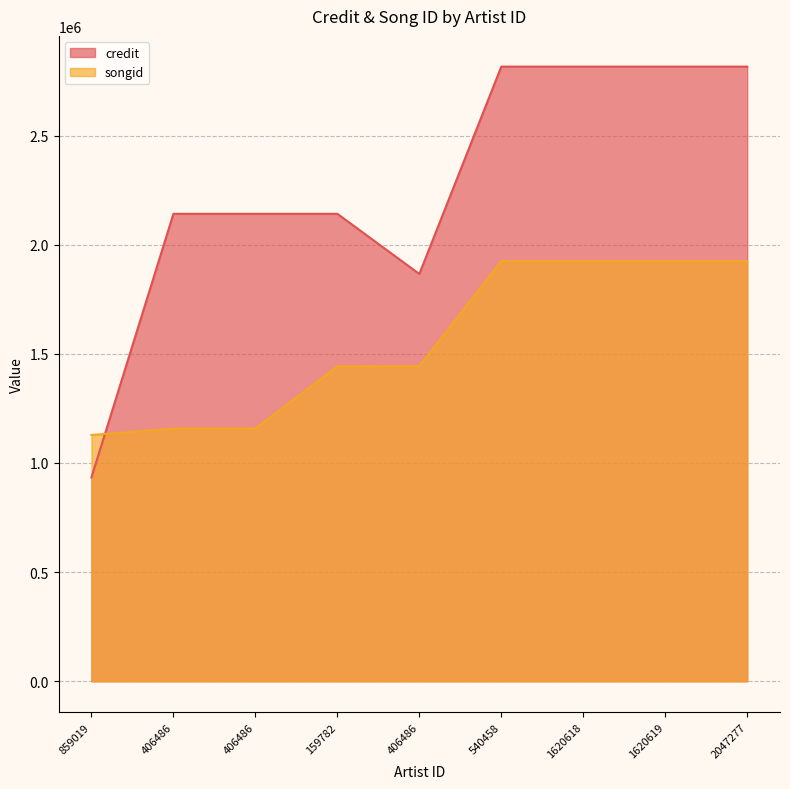

Does the chart have visible grid lines?

Yes